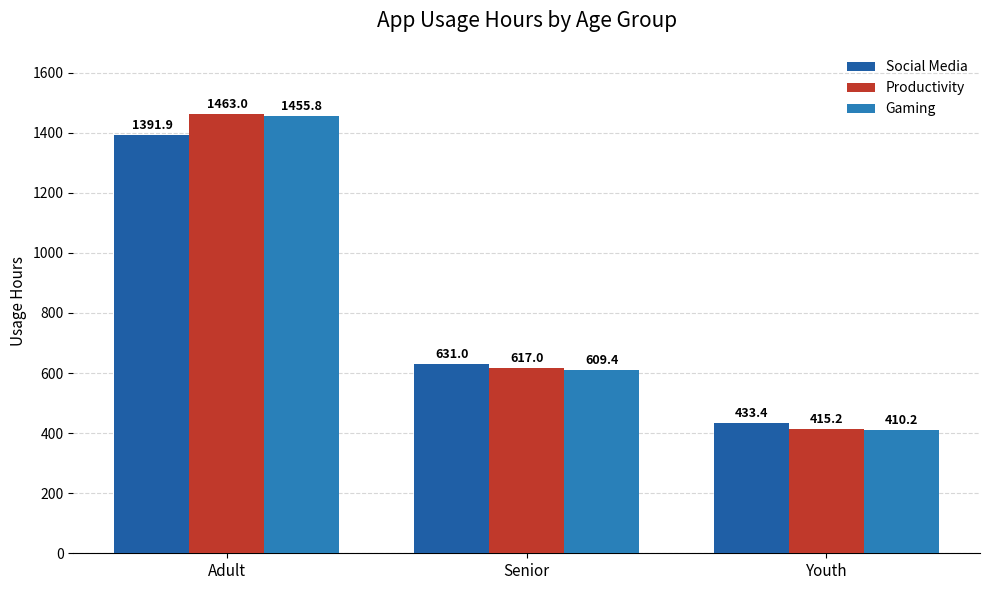

Reading left to right, extract all data points from this chart.

Sum of Social_Media_Usage_Hours: Adult=1391.9	Senior=631.0	Youth=433.4
Sum of Productivity_App_Usage_Hours: Adult=1463.0	Senior=617.0	Youth=415.2
Sum of Gaming_App_Usage_Hours: Adult=1455.8	Senior=609.4	Youth=410.2